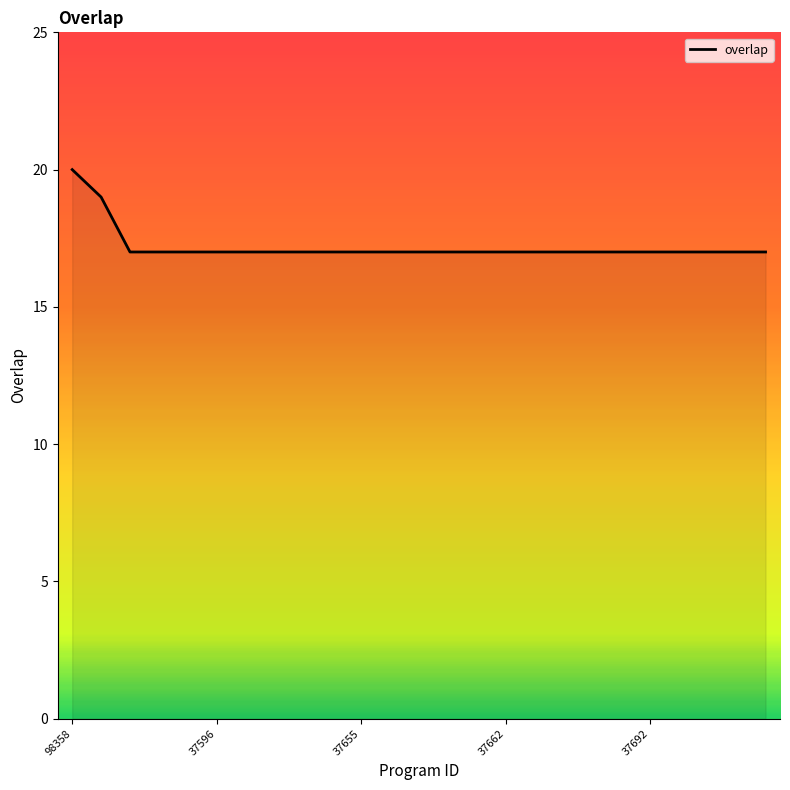

How many distinct data groups are displayed?

1